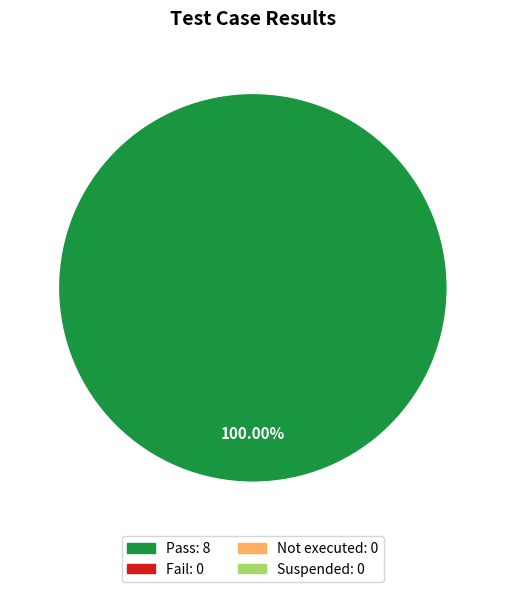

Does any single category account for the majority?

Yes